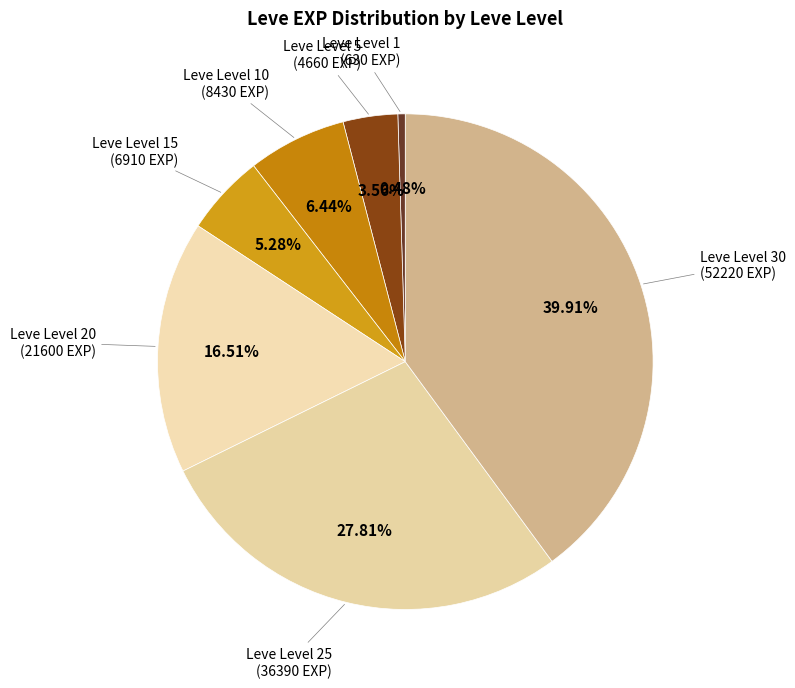

Does Leve Level 15 represent more than half of the total?

No